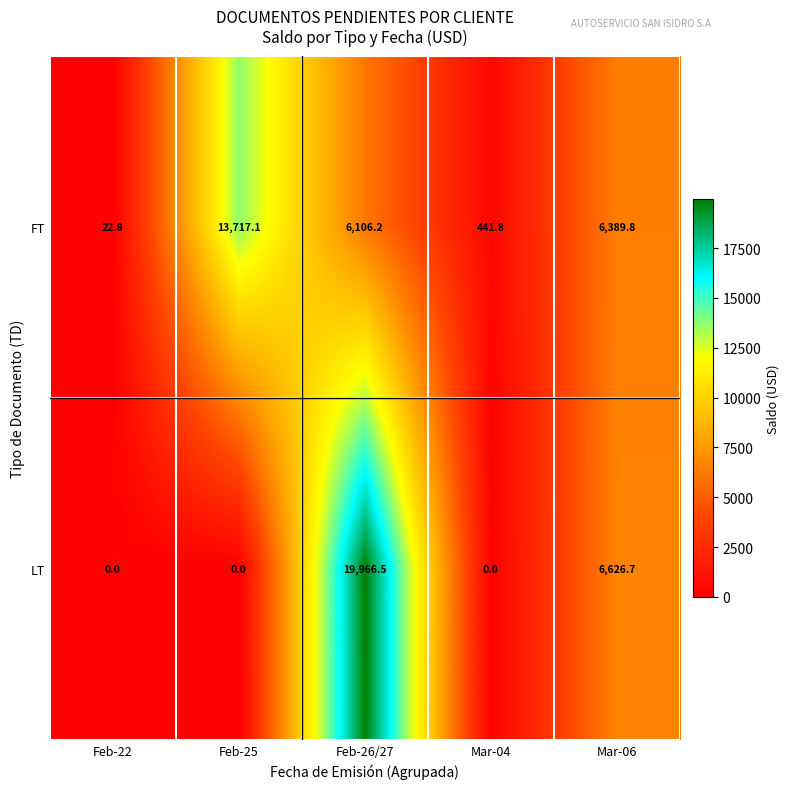

Reading right to left, extract all data points from this chart.

FT: Mar-06=6389.8	Mar-04=441.8	Feb-26/27=6106.2	Feb-25=13717.1	Feb-22=22.8
LT: Mar-06=6626.7	Mar-04=0.0	Feb-26/27=19966.5	Feb-25=0.0	Feb-22=0.0